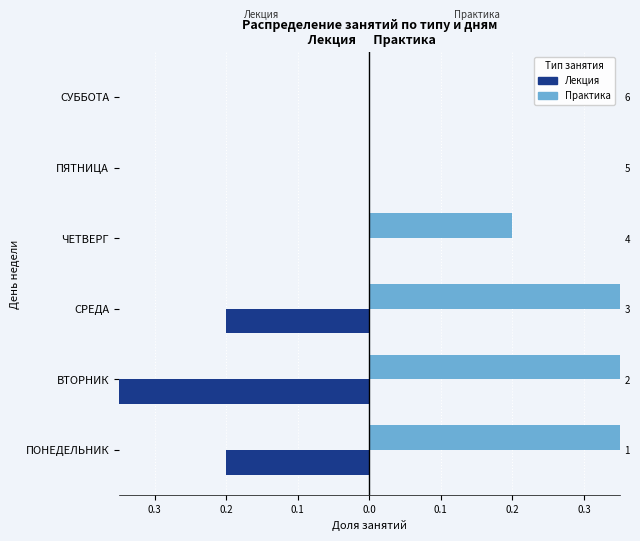

At СРЕДА, list the series in order from smallest to largest.

Лекция, Практика